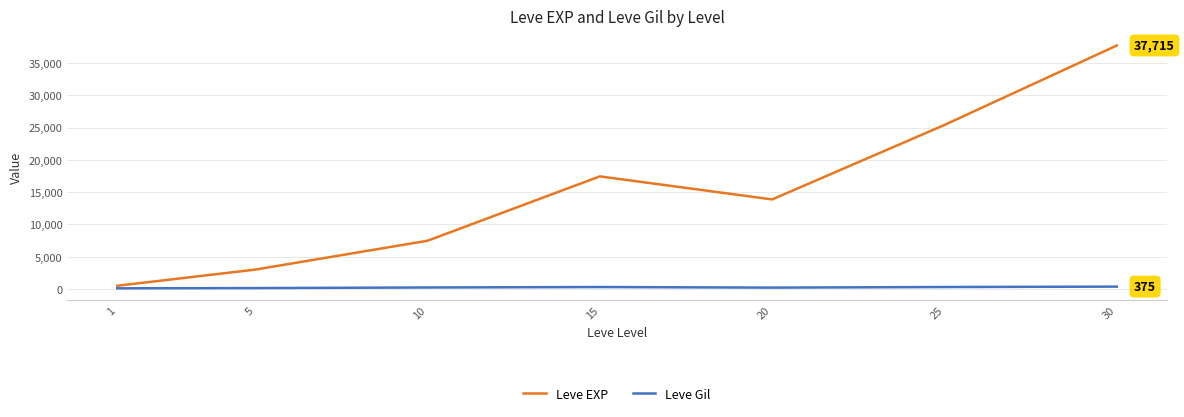

At which label does Leve Gil first exceed 242?

10